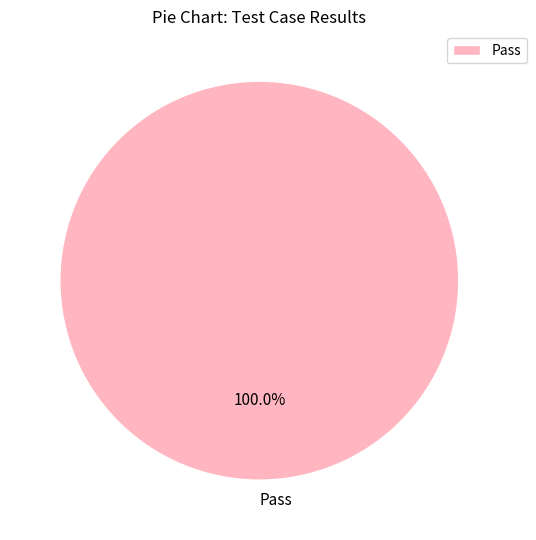

Is there any slice that represents more than half of the pie?

Yes